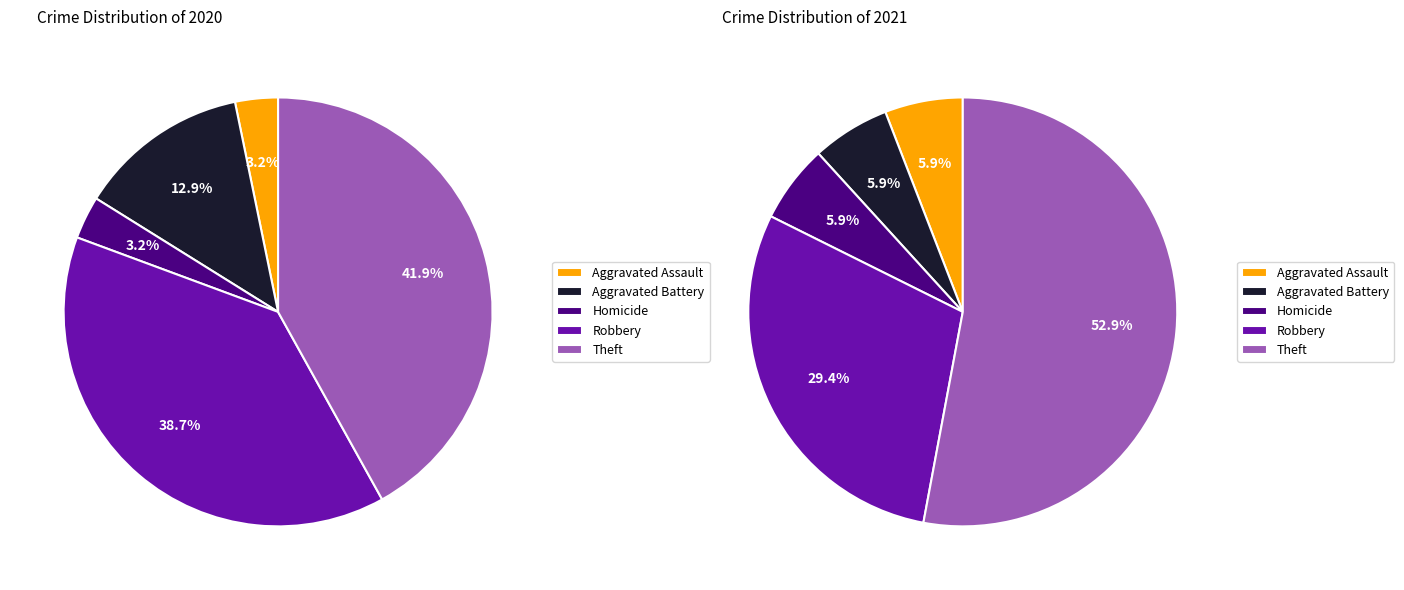

Is it true that Theft is 33% of the pie?

False